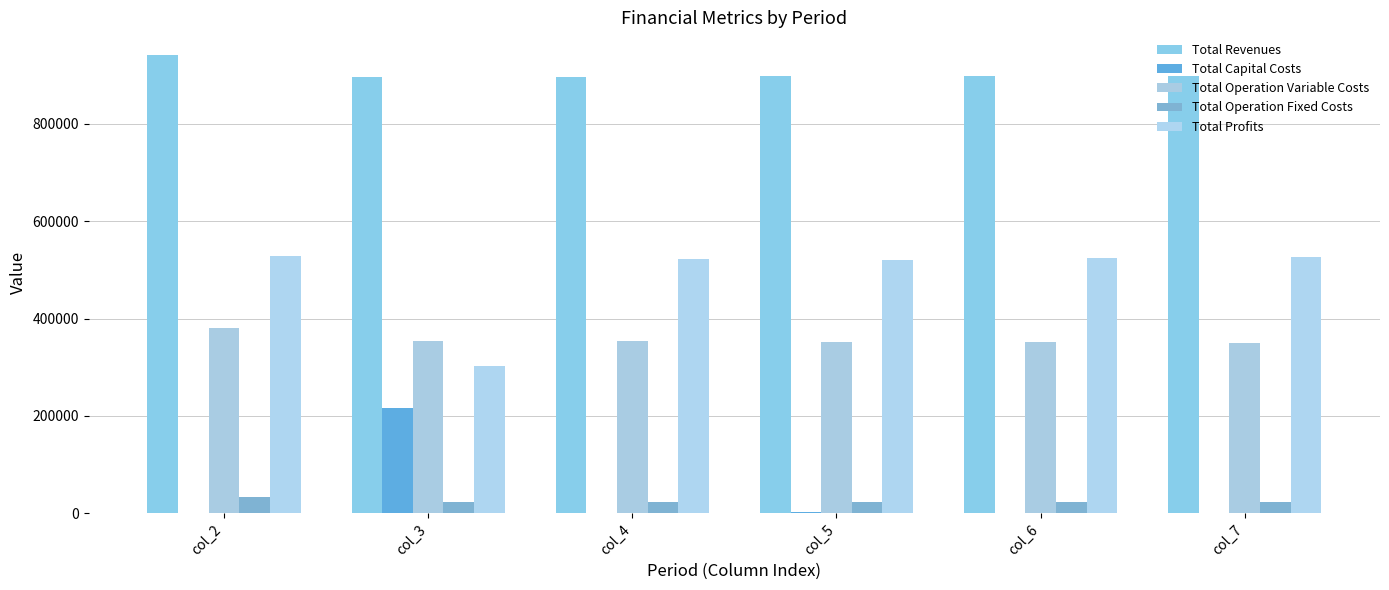

At how many categories does at least one series exceed 727344?

6